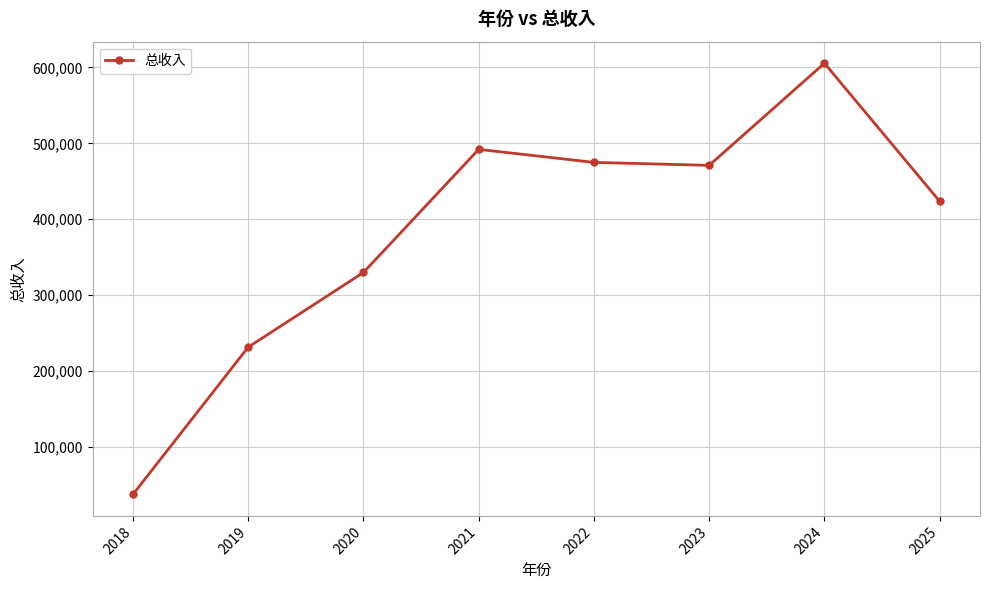

What is the value of the 7th point from the left?

605487.0